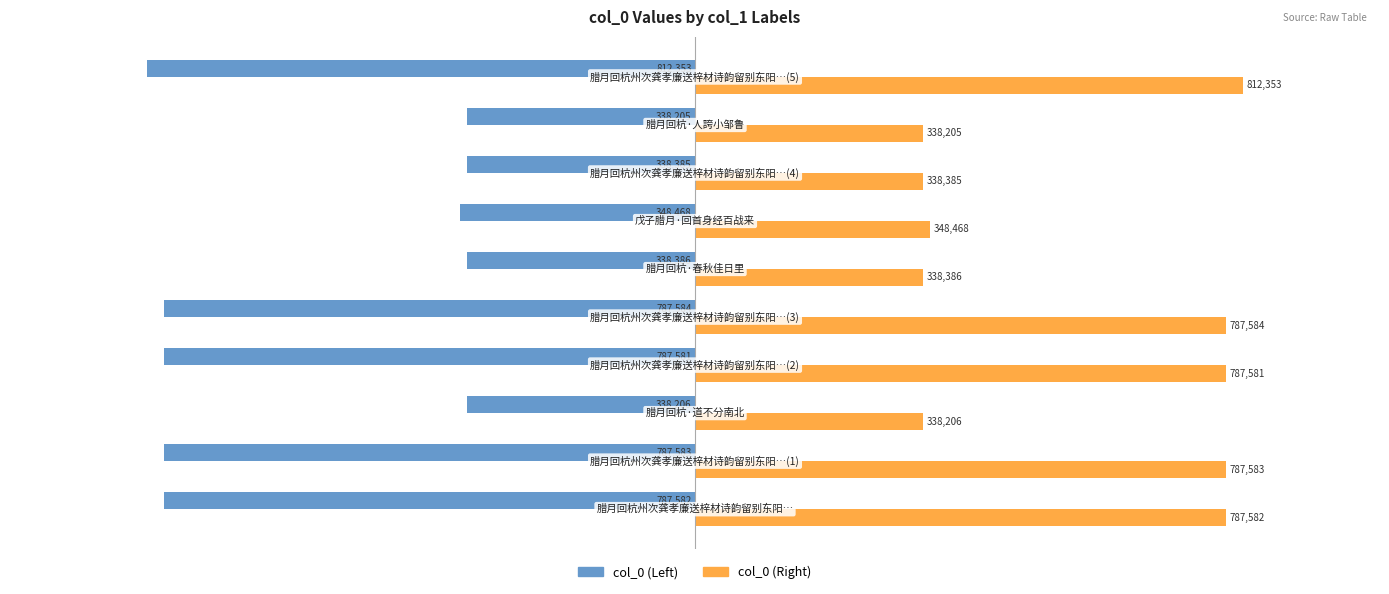

Reading left to right, extract all data points from this chart.

col_0 (Left): -787582	-787583	-338206	-787581	-787584	-338386	-348468	-338385	-338205	-812353
col_0 (Right): 787582	787583	338206	787581	787584	338386	348468	338385	338205	812353